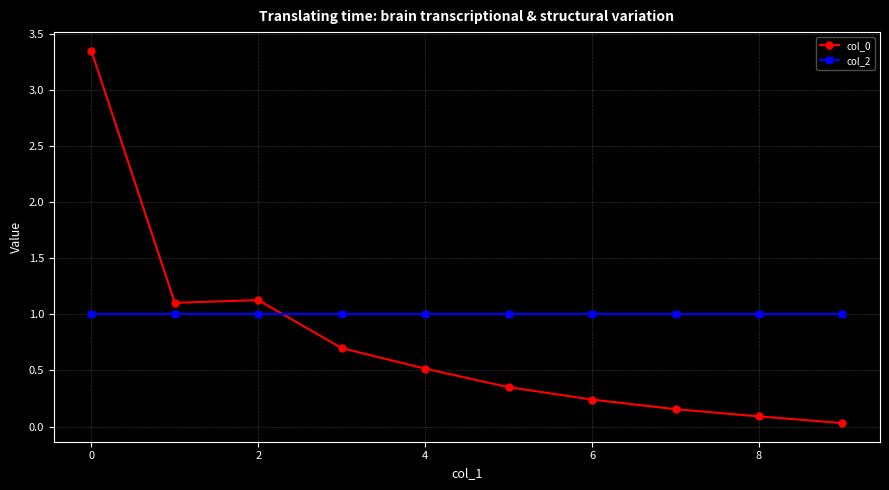

What is the average value of the col_2 series?

1.0